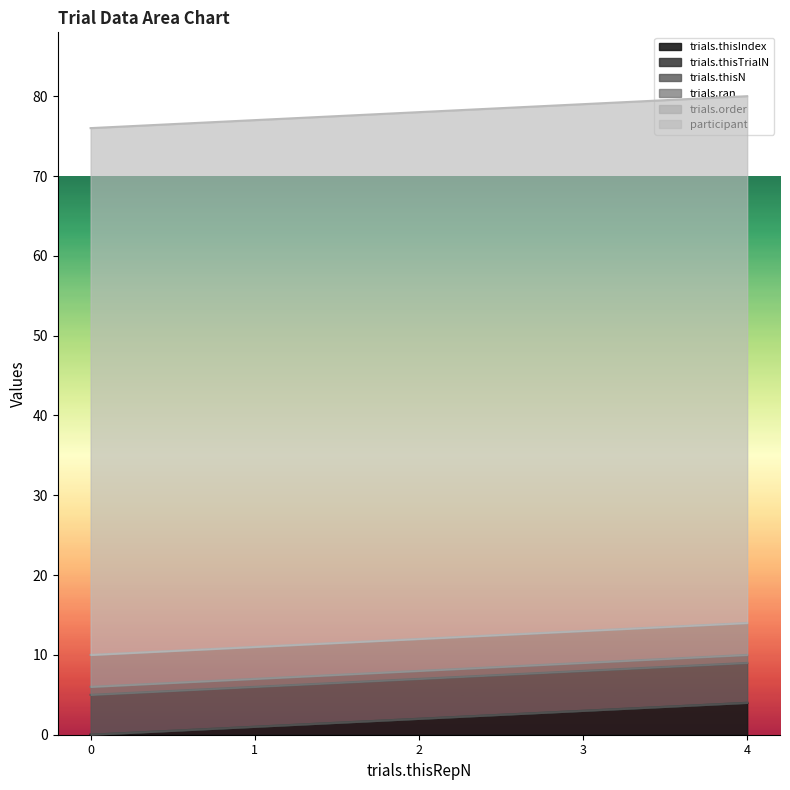

Between 1 and 2, which is larger?

2